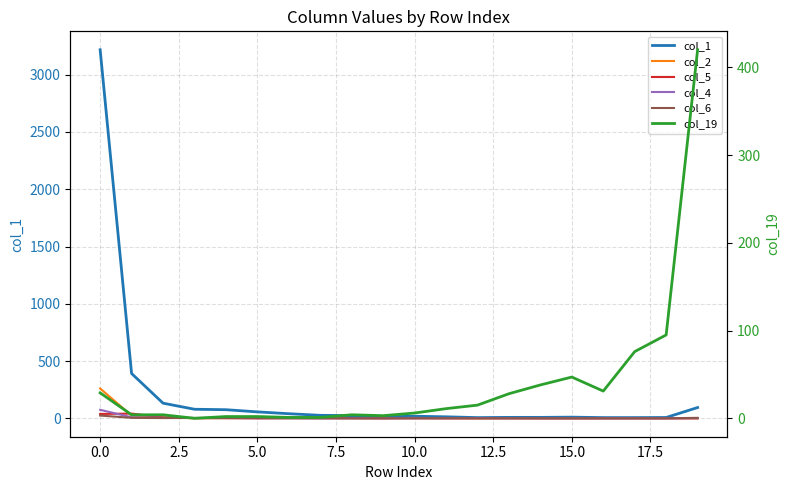

How many values in the col_4 series are below 1?

9